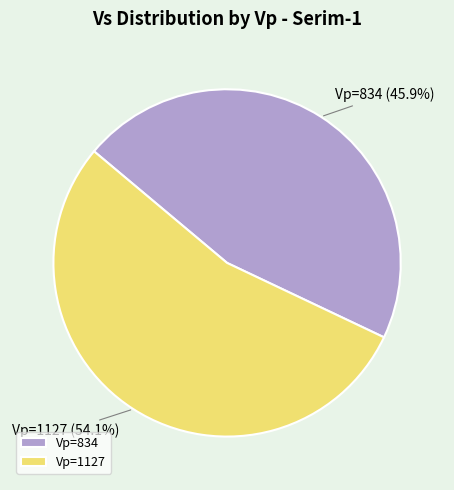

Is there any slice that represents more than half of the pie?

Yes